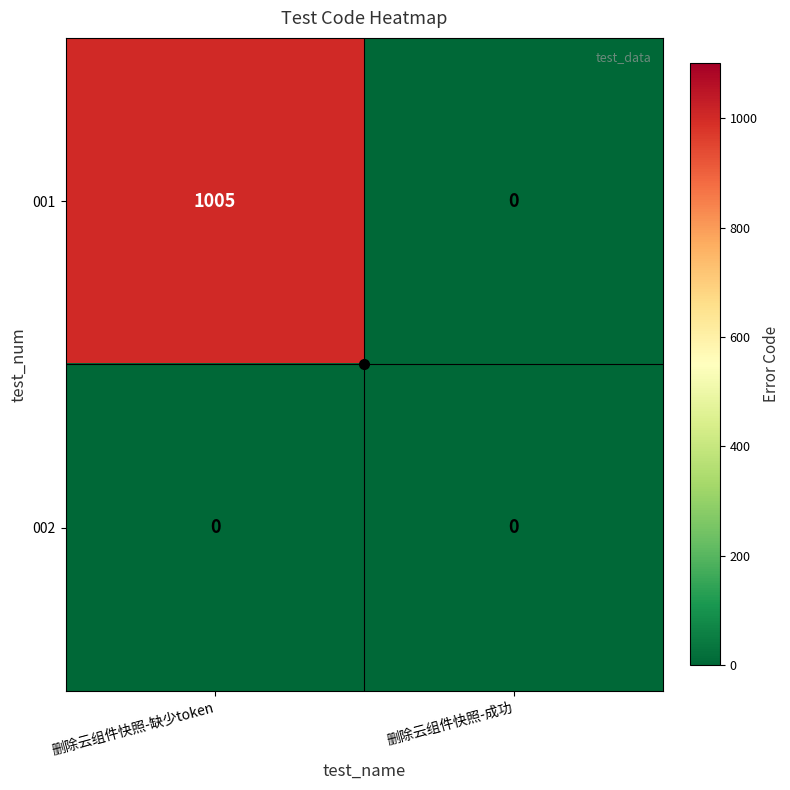

What is the sum of the 001 values at 删除云组件快照-缺少token and 删除云组件快照-成功?

1005